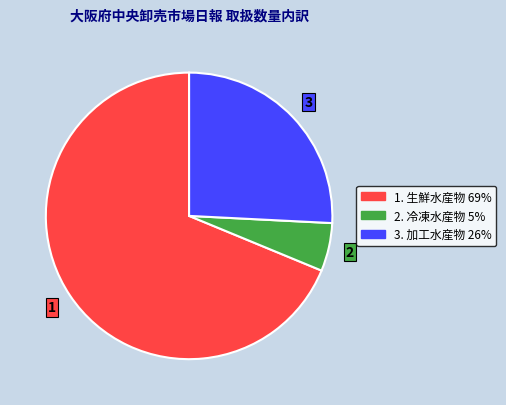

Is there any slice that represents more than half of the pie?

Yes